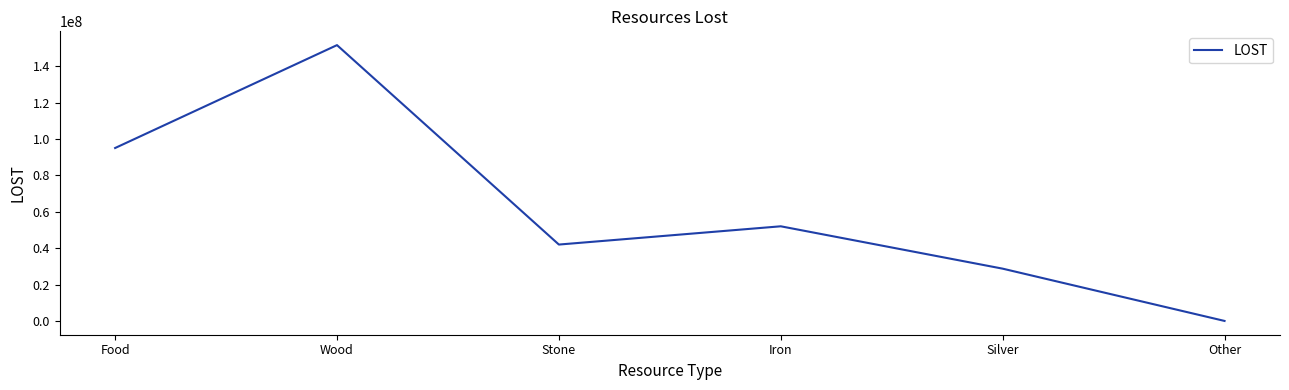

How many interior local valleys (lower than both neighbors) does the data have?

1